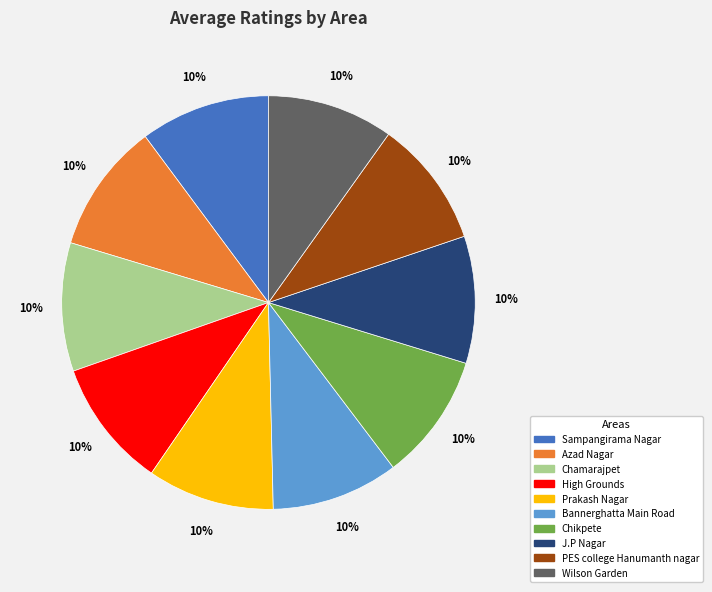

Is there any slice that represents more than half of the pie?

No